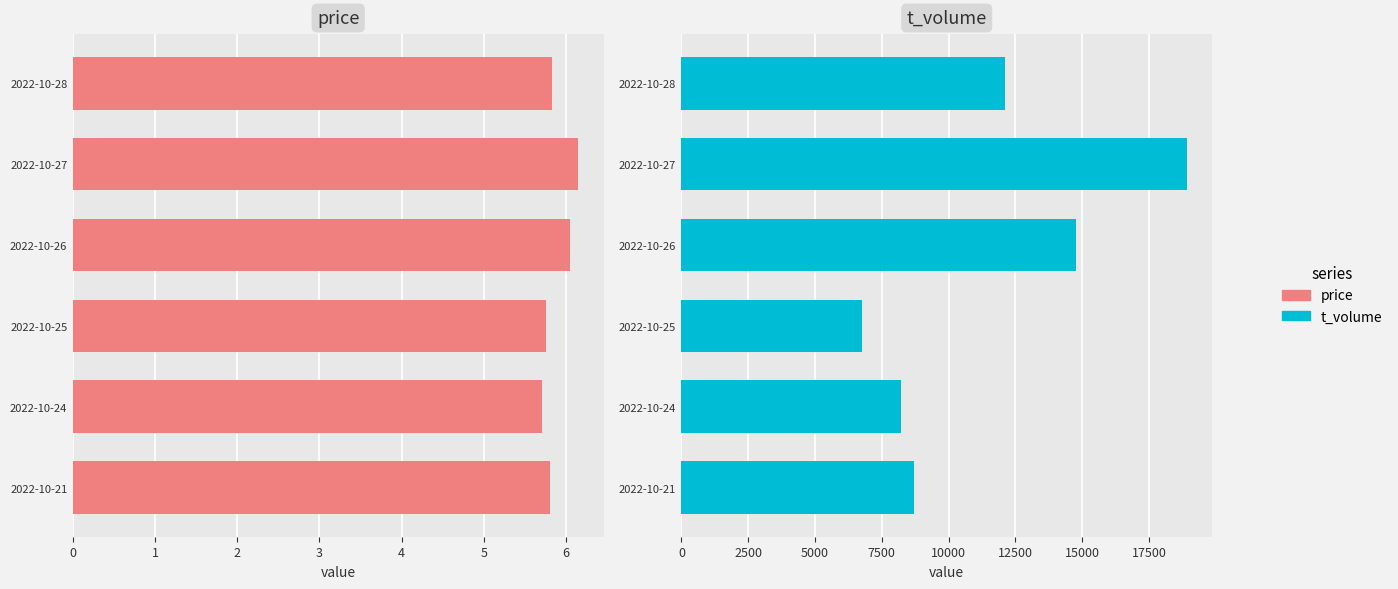

What is the total value across all series at 2022-10-27?

18922.2